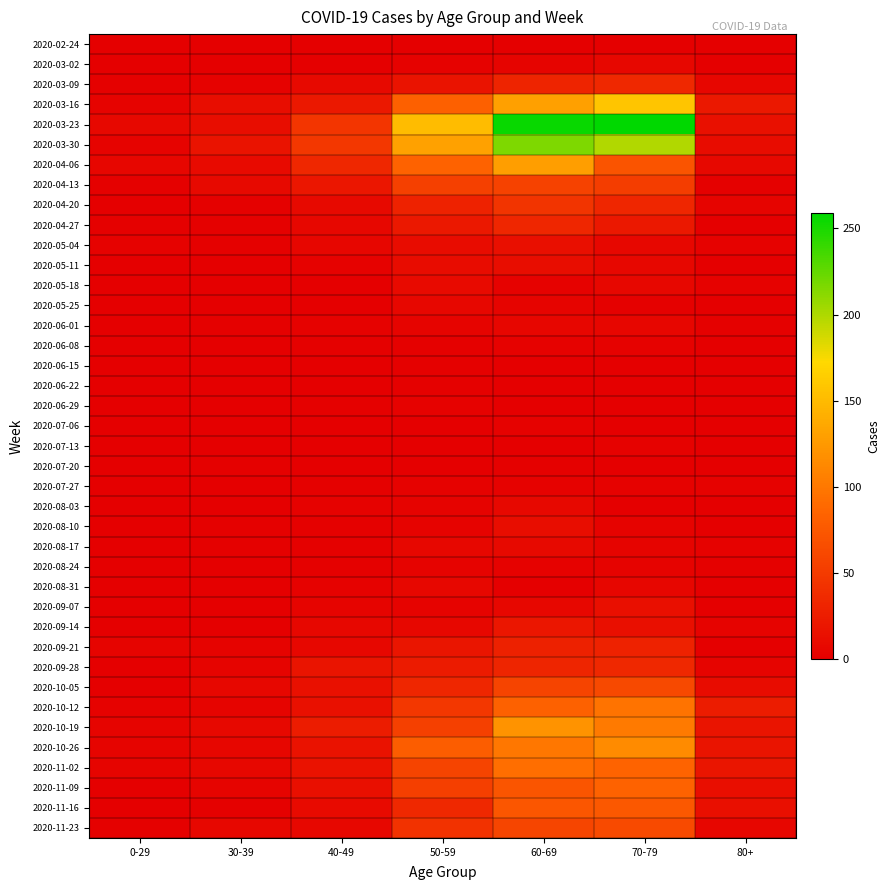

Reading left to right, what are all the values shown in this chart?

2020-02-24: 0-29=0	30-39=0	40-49=1	50-59=1	60-69=1	70-79=1	80+=0
2020-03-02: 0-29=0	30-39=1	40-49=1	50-59=3	60-69=5	70-79=7	80+=1
2020-03-09: 0-29=2	30-39=3	40-49=9	50-59=17	60-69=31	70-79=35	80+=6
2020-03-16: 0-29=4	30-39=12	40-49=21	50-59=81	60-69=130	70-79=158	80+=21
2020-03-23: 0-29=8	30-39=12	40-49=46	50-59=151	60-69=255	70-79=259	80+=15
2020-03-30: 0-29=4	30-39=17	40-49=47	50-59=131	60-69=216	70-79=199	80+=11
2020-04-06: 0-29=6	30-39=10	40-49=34	50-59=83	60-69=129	70-79=71	80+=8
2020-04-13: 0-29=2	30-39=9	40-49=20	50-59=55	60-69=56	70-79=52	80+=2
2020-04-20: 0-29=1	30-39=2	40-49=9	50-59=30	60-69=45	70-79=33	80+=5
2020-04-27: 0-29=2	30-39=2	40-49=7	50-59=21	60-69=33	70-79=21	80+=0
2020-05-04: 0-29=3	30-39=2	40-49=6	50-59=11	60-69=14	70-79=7	80+=3
2020-05-11: 0-29=1	30-39=0	40-49=3	50-59=11	60-69=12	70-79=7	80+=0
2020-05-18: 0-29=0	30-39=1	40-49=0	50-59=10	60-69=3	70-79=7	80+=3
2020-05-25: 0-29=0	30-39=0	40-49=1	50-59=7	60-69=5	70-79=2	80+=1
2020-06-01: 0-29=0	30-39=2	40-49=3	50-59=5	60-69=6	70-79=6	80+=2
2020-06-08: 0-29=0	30-39=0	40-49=2	50-59=2	60-69=3	70-79=3	80+=0
2020-06-15: 0-29=0	30-39=0	40-49=1	50-59=2	60-69=1	70-79=1	80+=1
2020-06-22: 0-29=1	30-39=0	40-49=1	50-59=2	60-69=0	70-79=1	80+=0
2020-06-29: 0-29=0	30-39=0	40-49=2	50-59=3	60-69=0	70-79=0	80+=0
2020-07-06: 0-29=0	30-39=1	40-49=1	50-59=1	60-69=3	70-79=0	80+=0
2020-07-13: 0-29=0	30-39=0	40-49=0	50-59=0	60-69=0	70-79=3	80+=0
2020-07-20: 0-29=1	30-39=2	40-49=1	50-59=1	60-69=2	70-79=1	80+=1
2020-07-27: 0-29=0	30-39=0	40-49=2	50-59=3	60-69=3	70-79=3	80+=3
2020-08-03: 0-29=1	30-39=0	40-49=3	50-59=4	60-69=8	70-79=1	80+=1
2020-08-10: 0-29=1	30-39=2	40-49=2	50-59=4	60-69=12	70-79=4	80+=1
2020-08-17: 0-29=0	30-39=2	40-49=2	50-59=7	60-69=9	70-79=5	80+=3
2020-08-24: 0-29=0	30-39=0	40-49=2	50-59=4	60-69=3	70-79=4	80+=2
2020-08-31: 0-29=0	30-39=0	40-49=3	50-59=7	60-69=1	70-79=6	80+=0
2020-09-07: 0-29=0	30-39=1	40-49=5	50-59=4	60-69=7	70-79=14	80+=0
2020-09-14: 0-29=1	30-39=1	40-49=7	50-59=7	60-69=20	70-79=14	80+=4
2020-09-21: 0-29=5	30-39=4	40-49=7	50-59=19	60-69=29	70-79=30	80+=1
2020-09-28: 0-29=0	30-39=5	40-49=18	50-59=24	60-69=32	70-79=35	80+=5
2020-10-05: 0-29=1	30-39=7	40-49=15	50-59=33	60-69=58	70-79=62	80+=11
2020-10-12: 0-29=3	30-39=5	40-49=15	50-59=47	60-69=82	70-79=97	80+=25
2020-10-19: 0-29=5	30-39=8	40-49=25	50-59=55	60-69=121	70-79=102	80+=18
2020-10-26: 0-29=5	30-39=6	40-49=16	50-59=79	60-69=100	70-79=115	80+=18
2020-11-02: 0-29=5	30-39=7	40-49=16	50-59=58	60-69=93	70-79=84	80+=19
2020-11-09: 0-29=1	30-39=5	40-49=14	50-59=54	60-69=72	70-79=83	80+=13
2020-11-16: 0-29=0	30-39=2	40-49=10	50-59=35	60-69=73	70-79=75	80+=14
2020-11-23: 0-29=2	30-39=7	40-49=7	50-59=43	60-69=59	70-79=63	80+=6